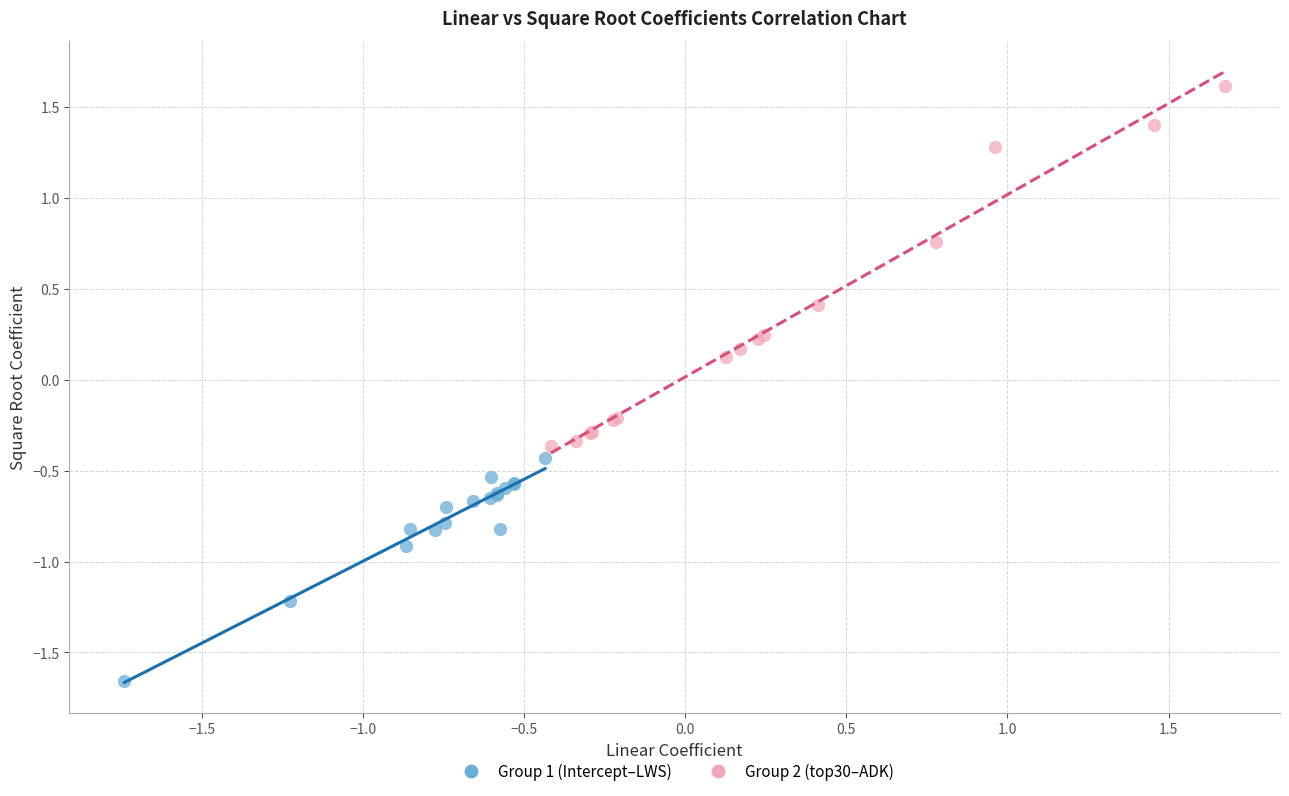

Which series reaches the maximum Y coordinate?

Group 2 (top30–ADK)